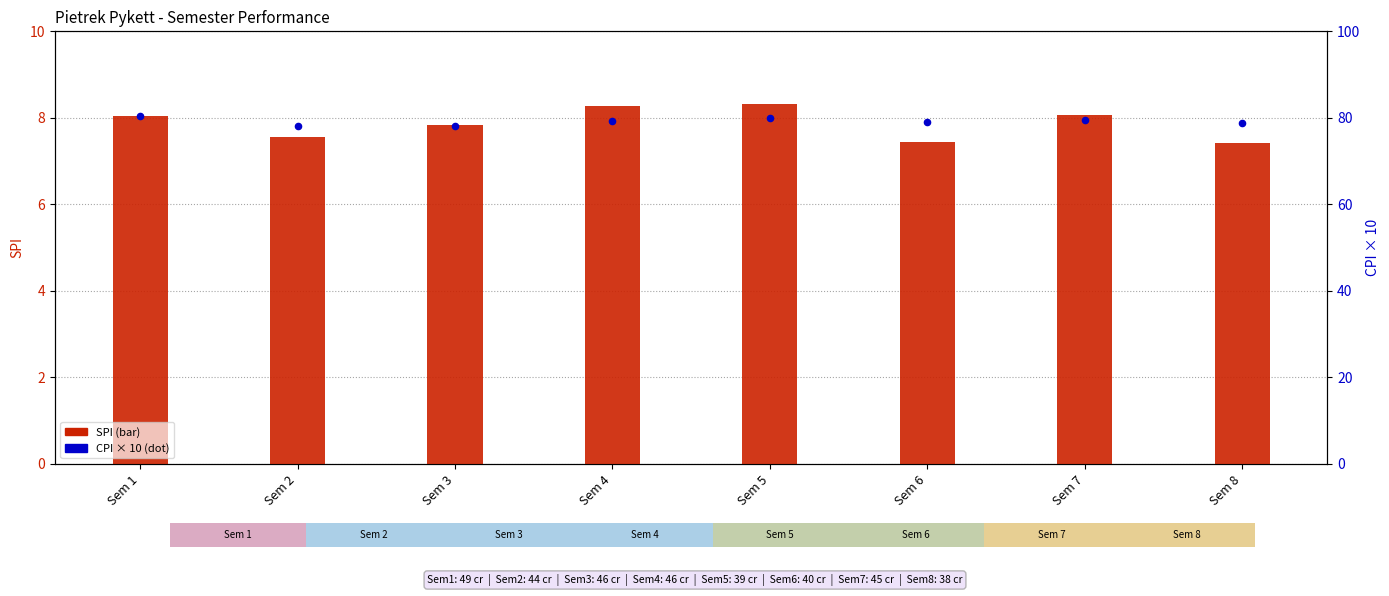

At which category is the sum across all series the highest?

Sem 1